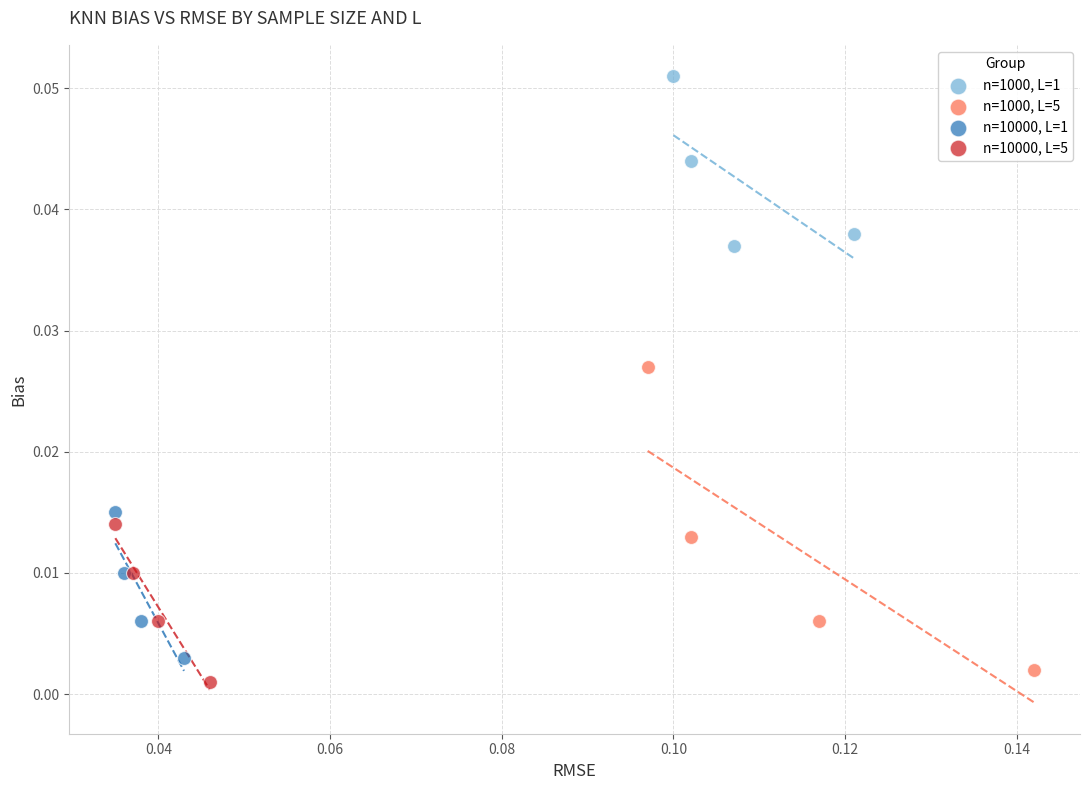

Which series has the widest spread of Y values?

n=1000, L=5